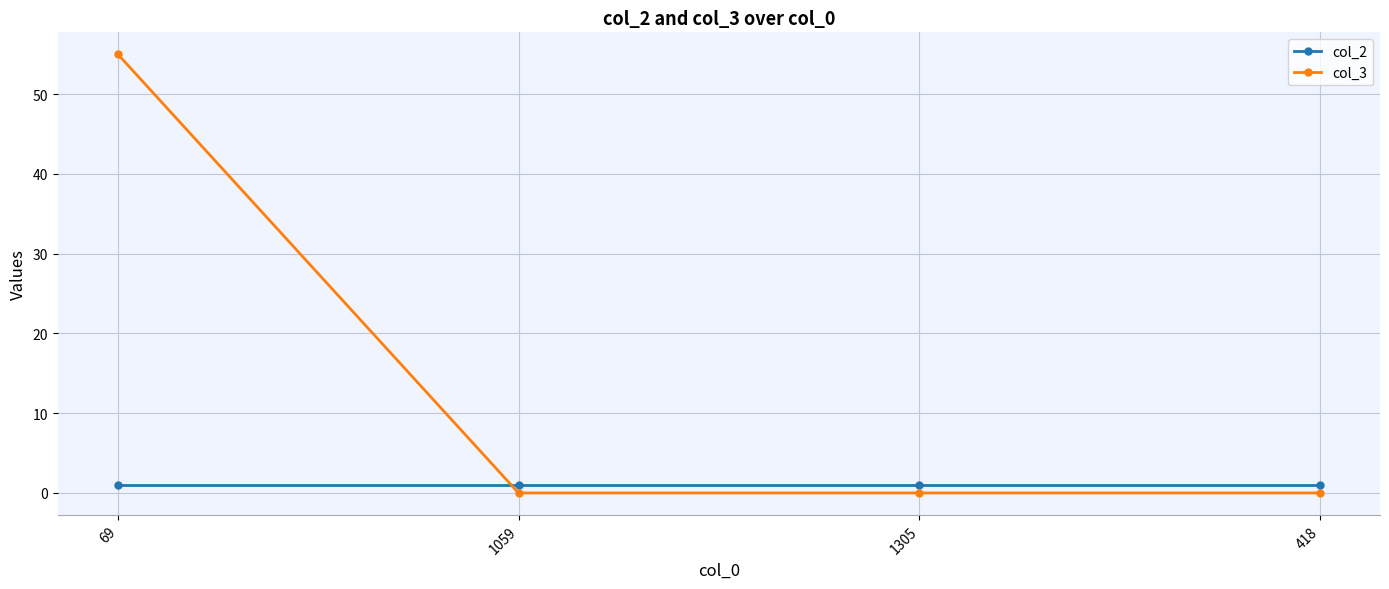

The value of col_3 at 1305 is 28. True or false?

False